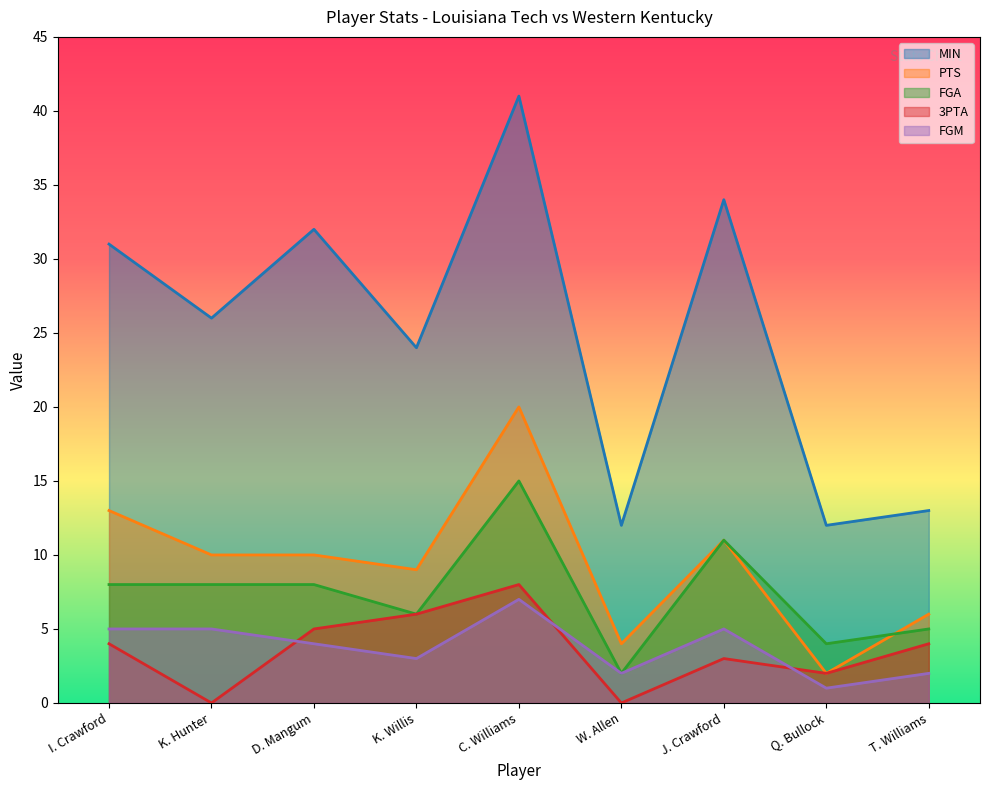

What is the minimum value for FGA?

2